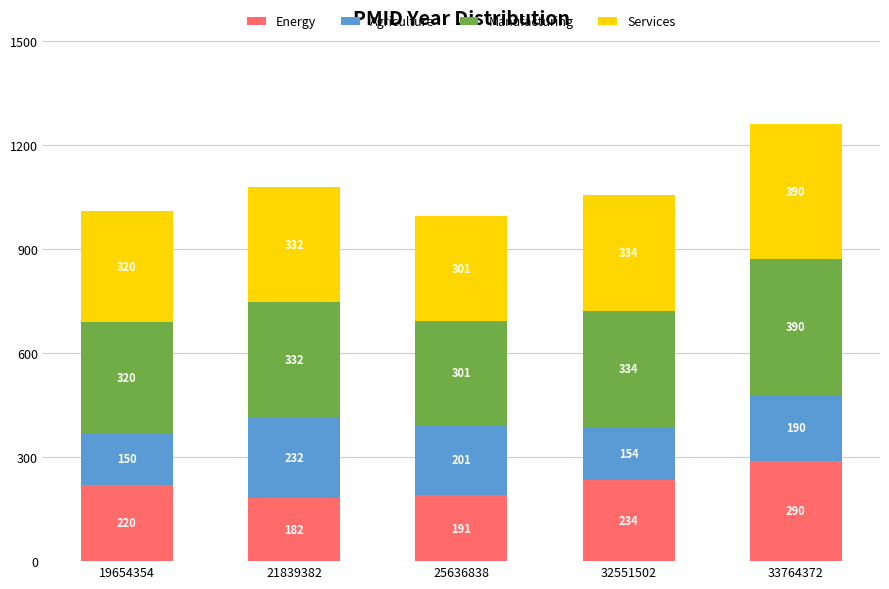

What is the difference between the Energy values at 25636838 and 19654354?

29